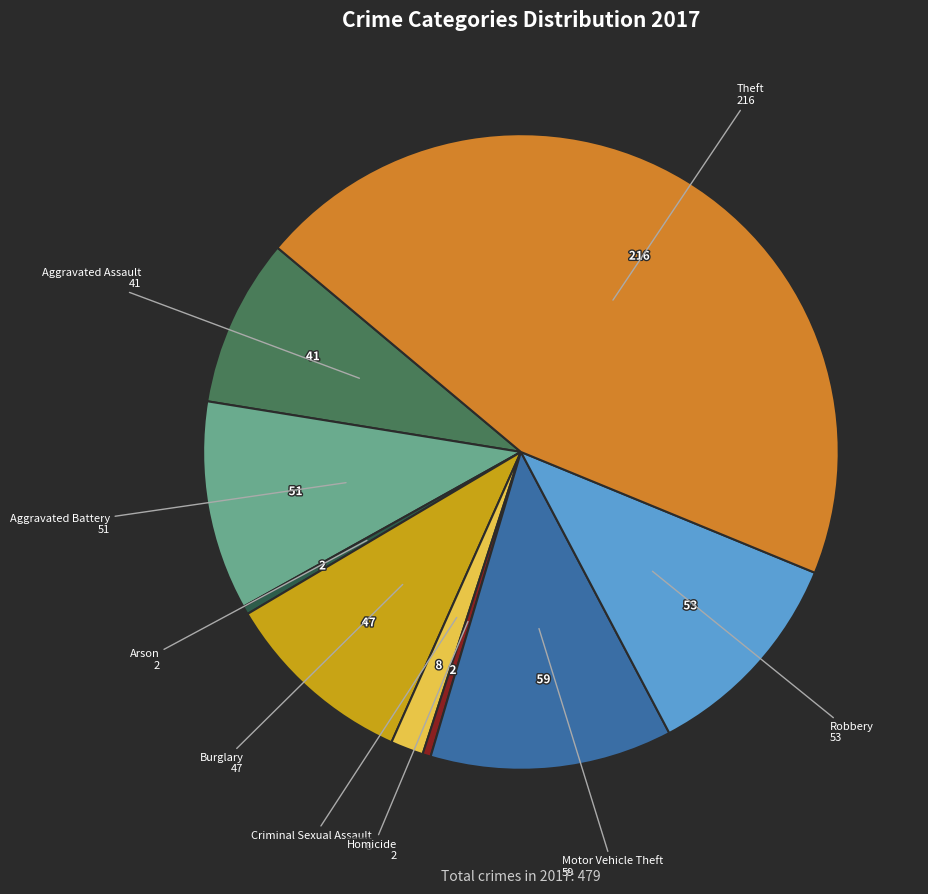

How many segments does this pie chart have?

9